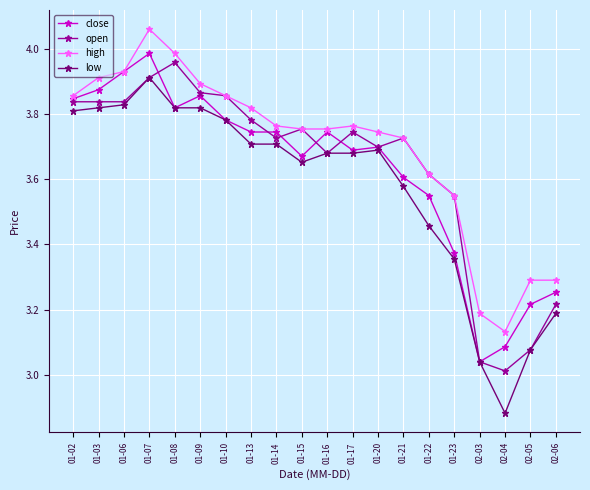

How many series are shown in this chart?

4